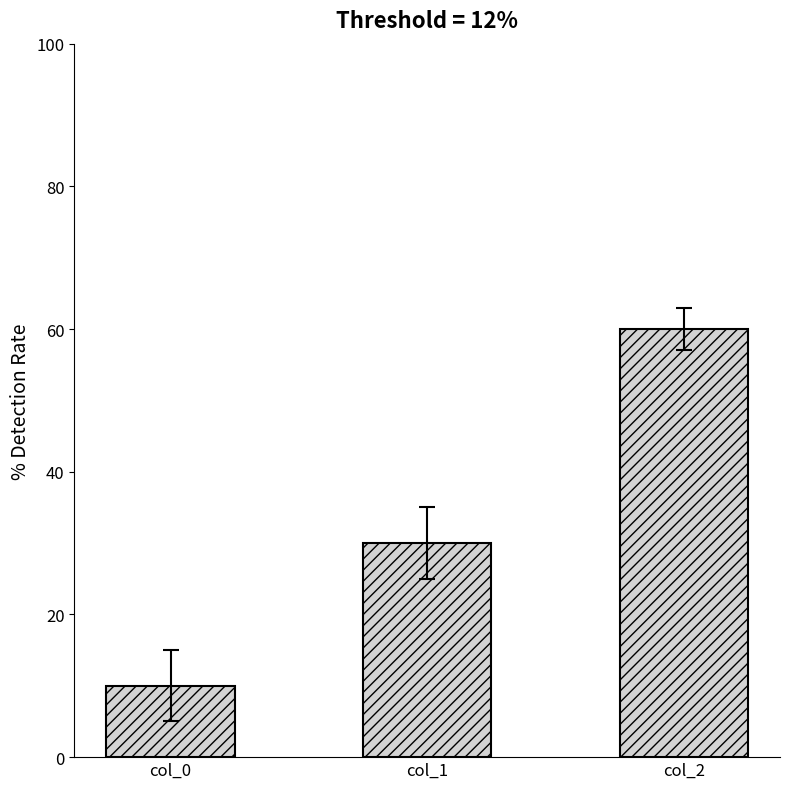

Approximately how many times larger is the value at col_0 compared to col_1?

0.3